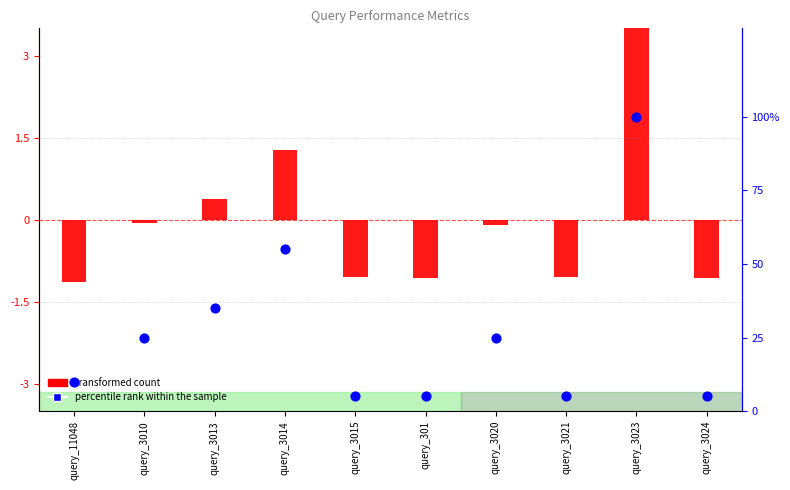

What is the total value across all series at query_3015?

4.0